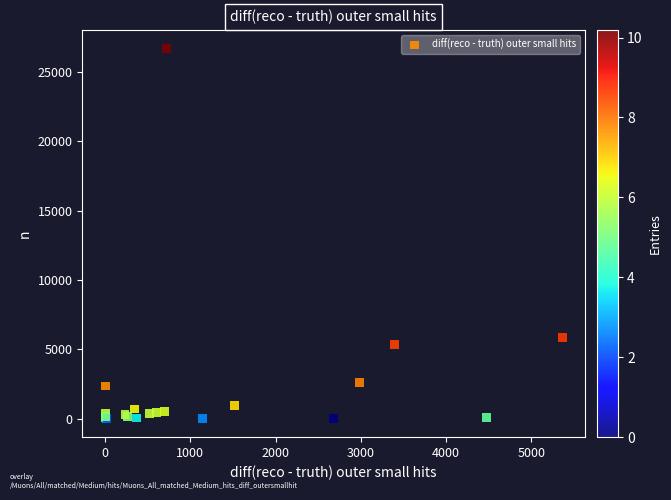

What Y value in the scatter plot is closest to 13349?

5855.4